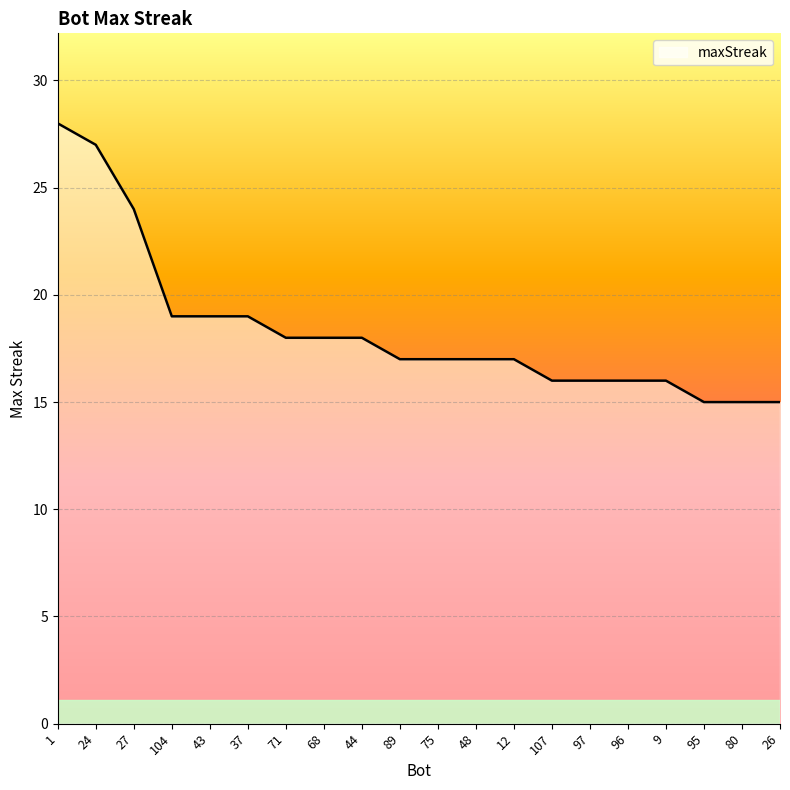

Approximately how many times larger is the value at 80 compared to 26?

1.0